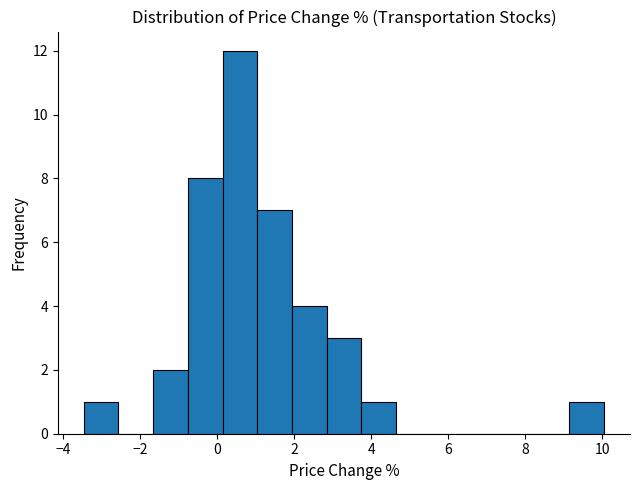

What is the height of the bar covering 9.14 to 10.04 on the x-axis? Neither the bar edges nor the heights are printed on the chart, so give them approximately, as read against the axes.

1